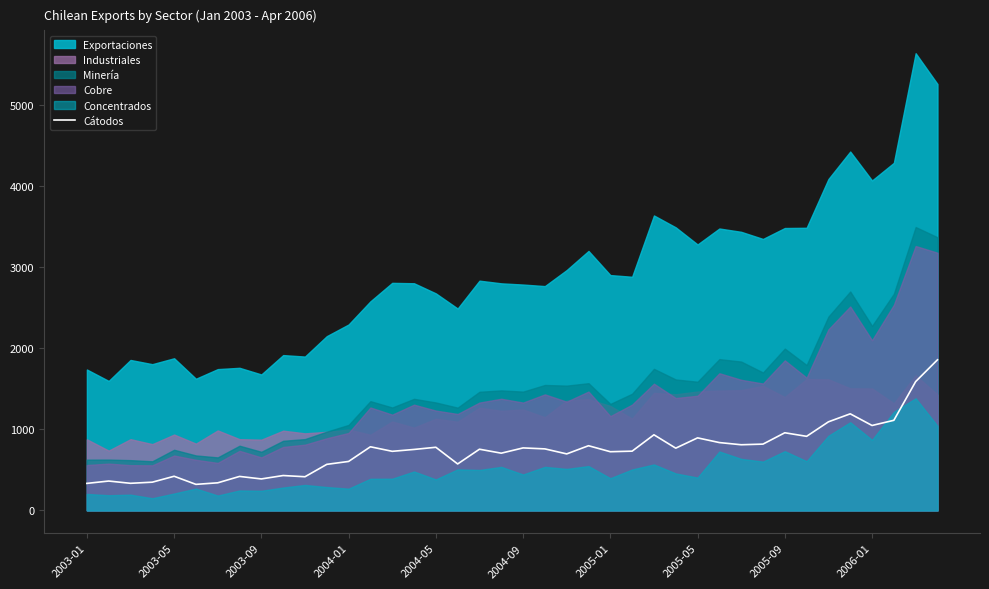

What is the maximum value for Cátodos?

1859